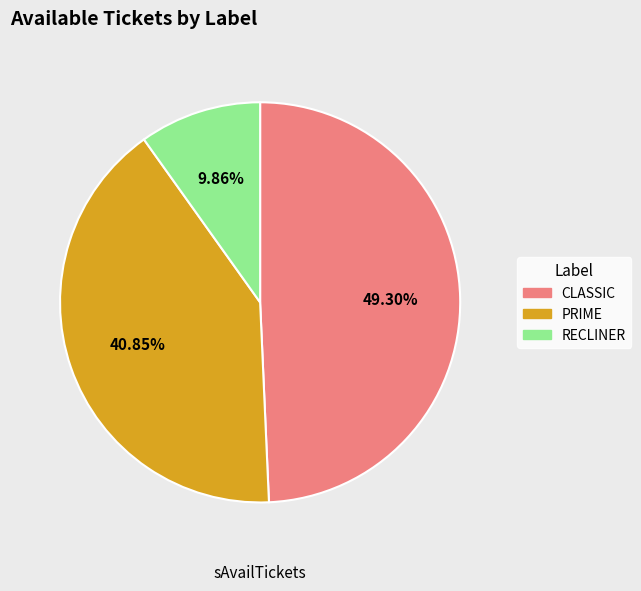

What is the smallest slice in the pie chart?

RECLINER